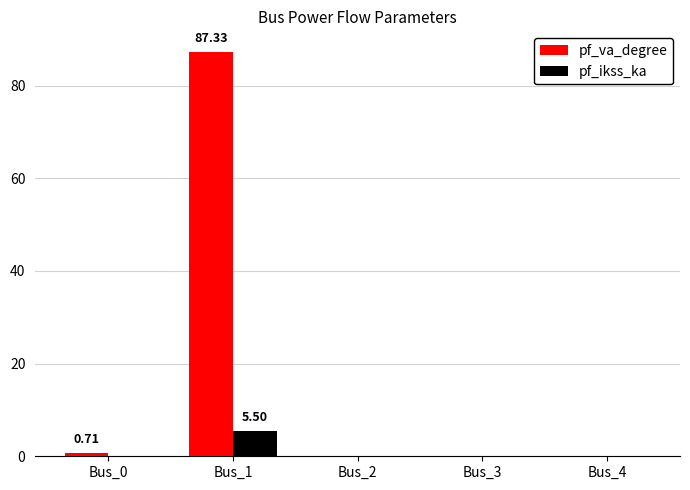

What is the sum of all pf_ikss_ka values?

5.5